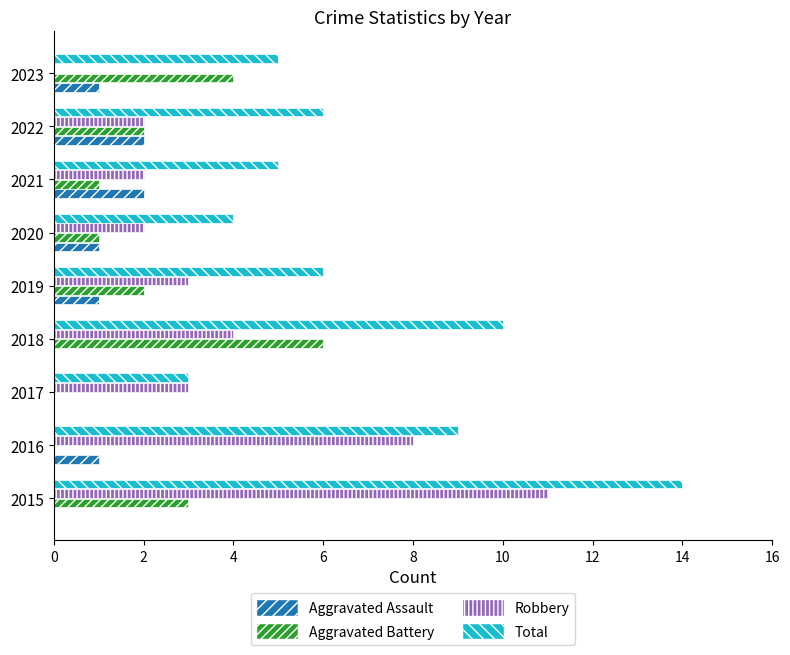

What is the sum of the Total values at 2017 and 2023?

8